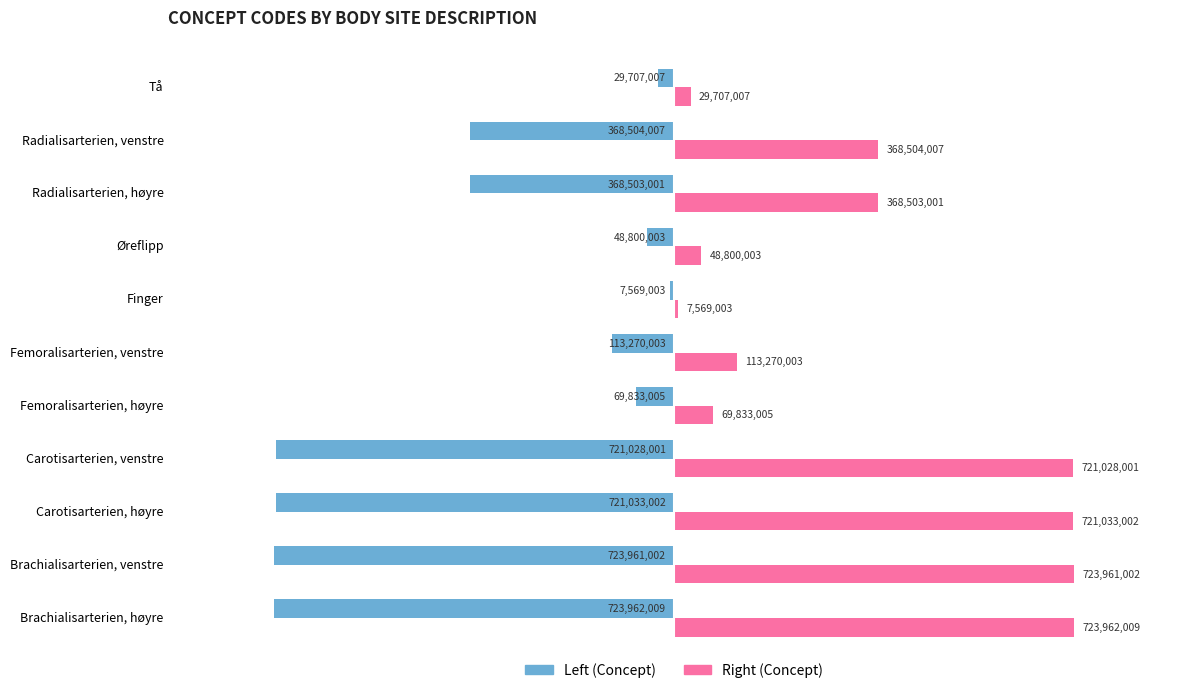

What is the maximum value shown in the chart?

723962009